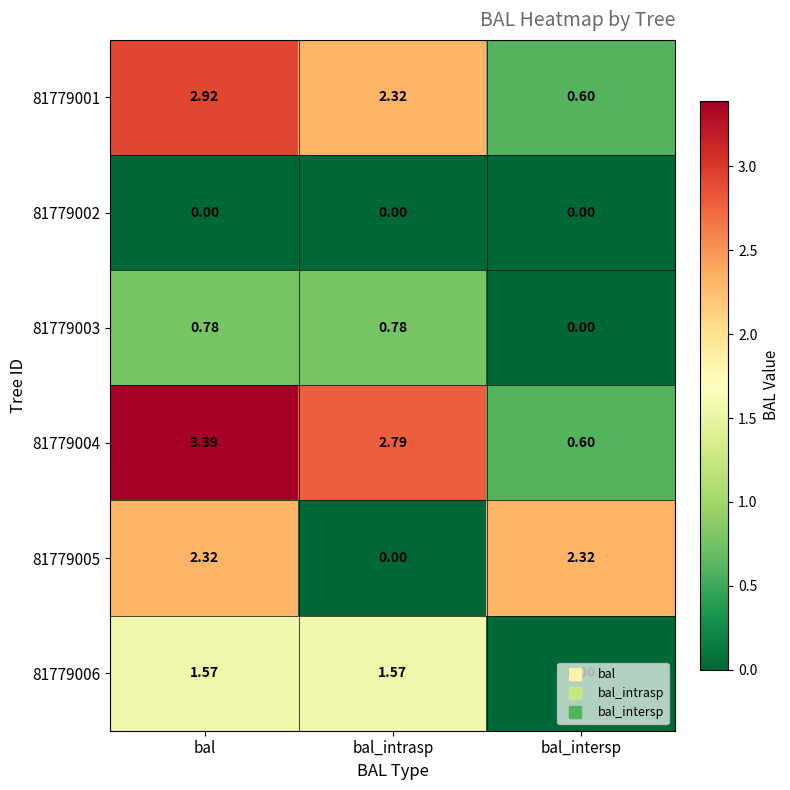

At which category is the sum across all series the highest?

bal